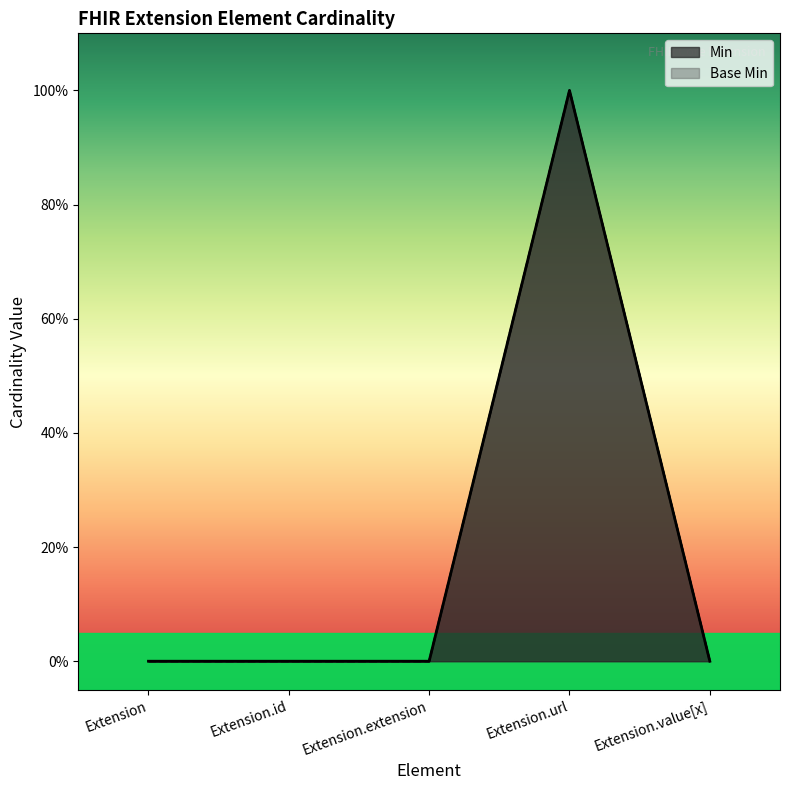

What position from the right is Extension.url?

2